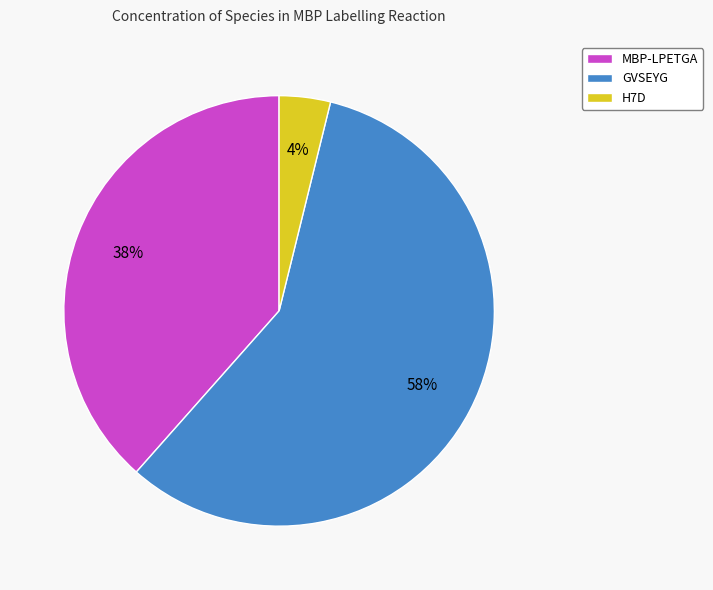

To the nearest percent, what is the average slice percentage?

33%